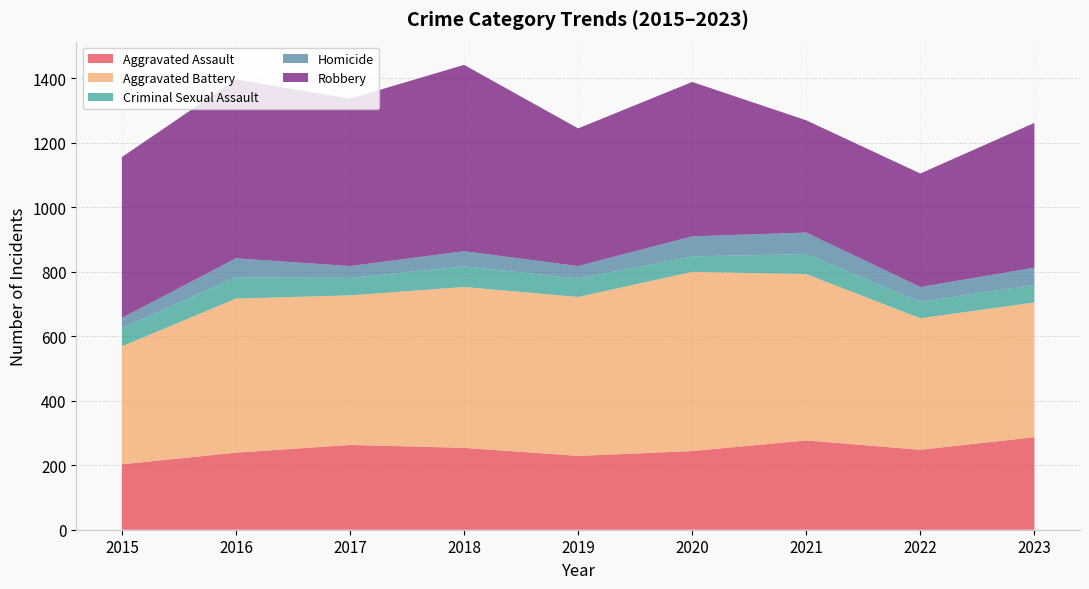

Reading left to right, what are all the values shown in this chart?

Aggravated Assault: 2015=203	2016=239	2017=263	2018=254	2019=229	2020=244	2021=277	2022=248	2023=287
Aggravated Battery: 2015=366	2016=478	2017=464	2018=499	2019=493	2020=556	2021=516	2022=408	2023=418
Criminal Sexual Assault: 2015=57	2016=66	2017=54	2018=64	2019=57	2020=48	2021=62	2022=51	2023=55
Homicide: 2015=31	2016=59	2017=37	2018=47	2019=39	2020=62	2021=67	2022=46	2023=53
Robbery: 2015=499	2016=555	2017=519	2018=578	2019=427	2020=479	2021=348	2022=352	2023=449